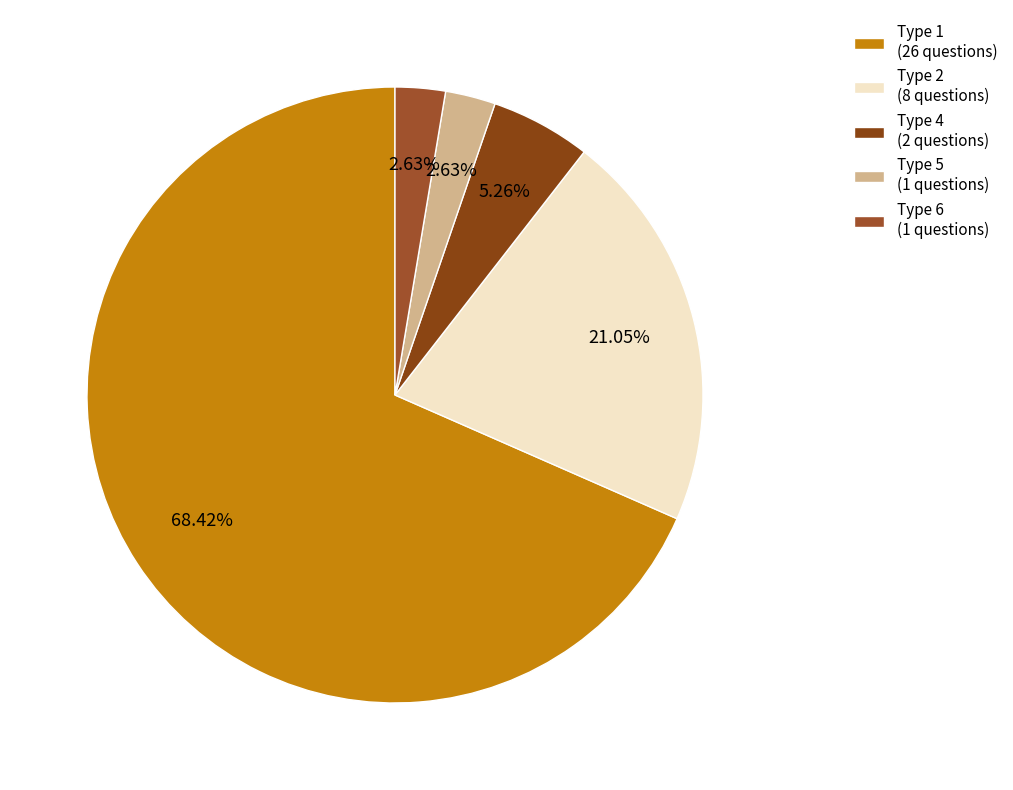

Does any single category account for the majority?

Yes